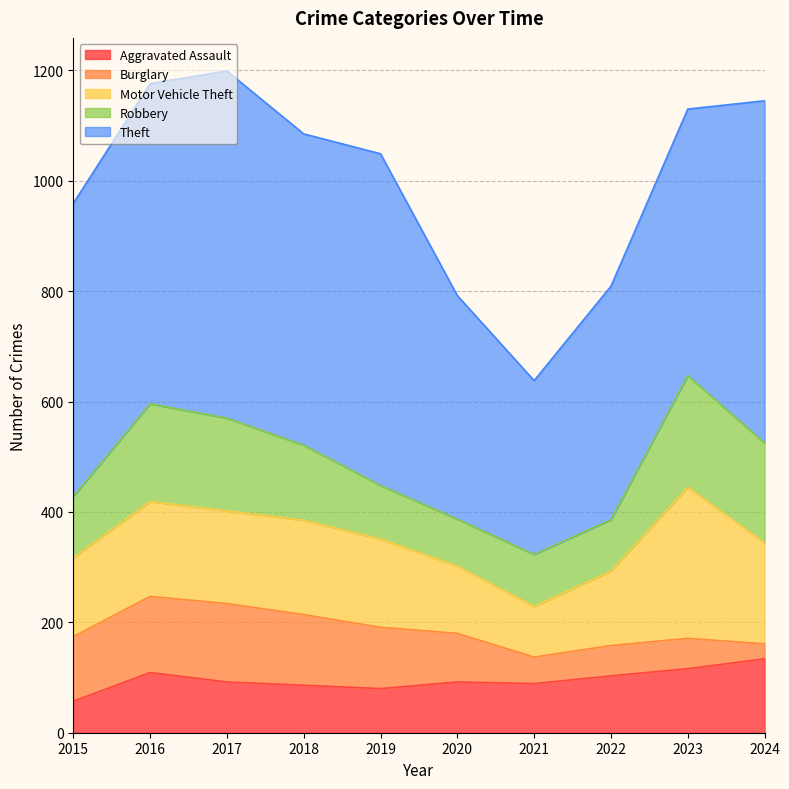

What is the difference between the maximum and second lowest values in the Theft series?

224